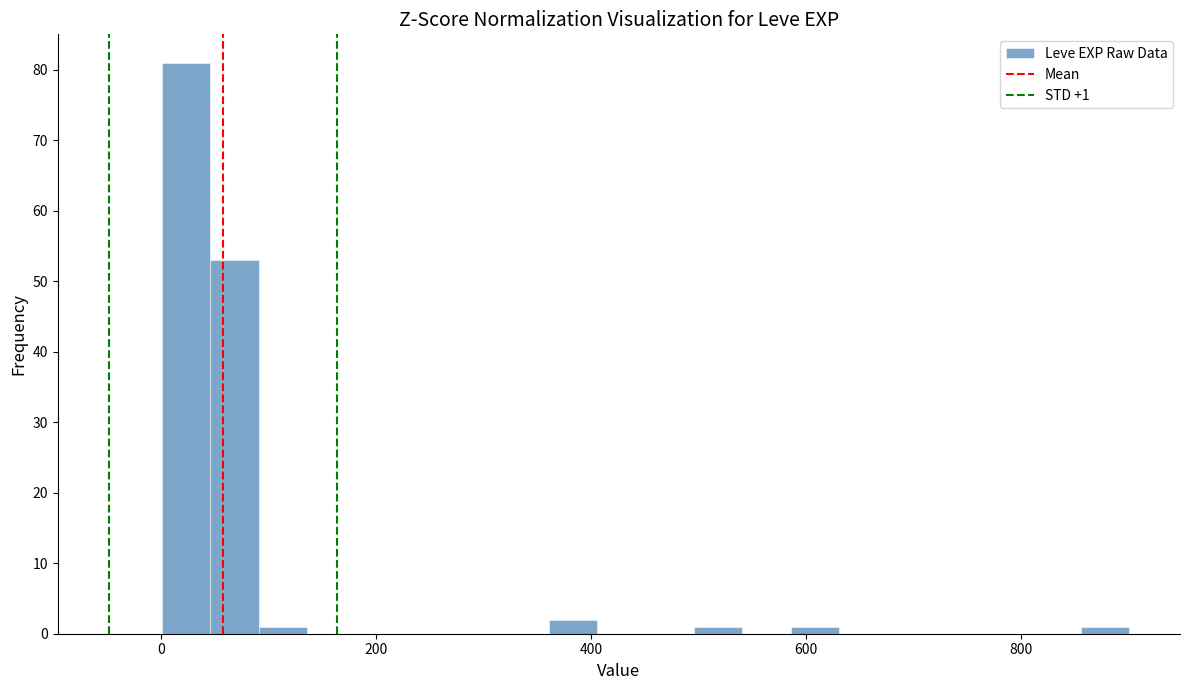

Read against the x-axis, roughly where is the centre of the tallest bar?

20